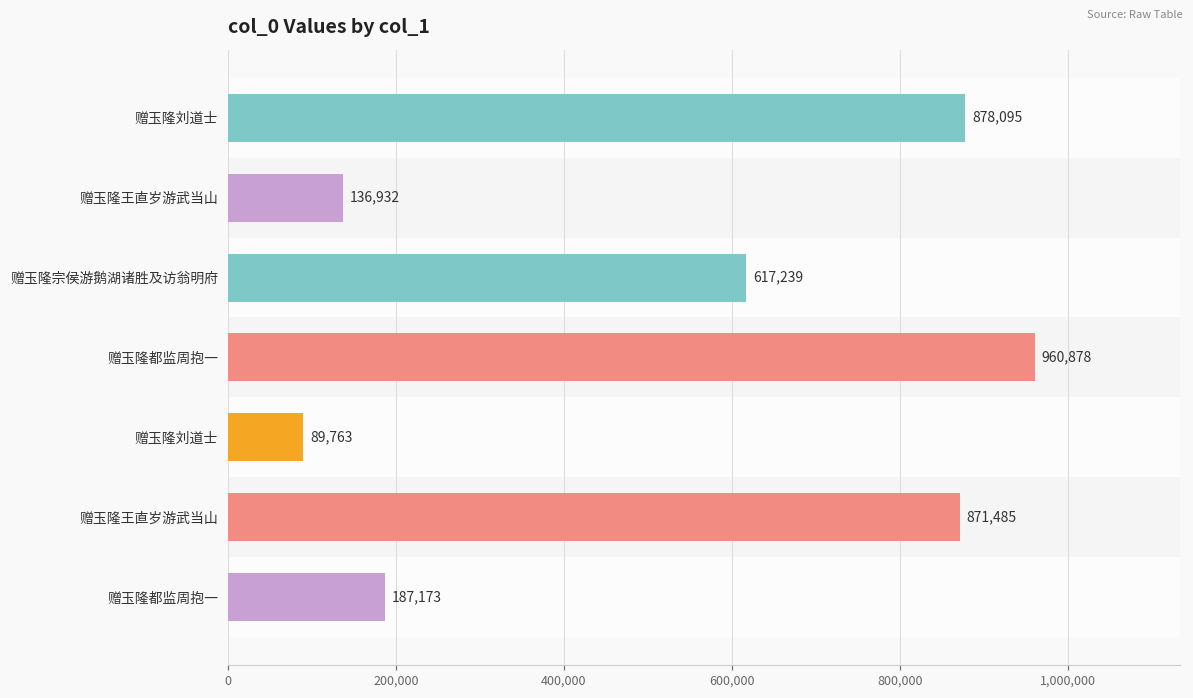

Are the bars horizontal?

Yes